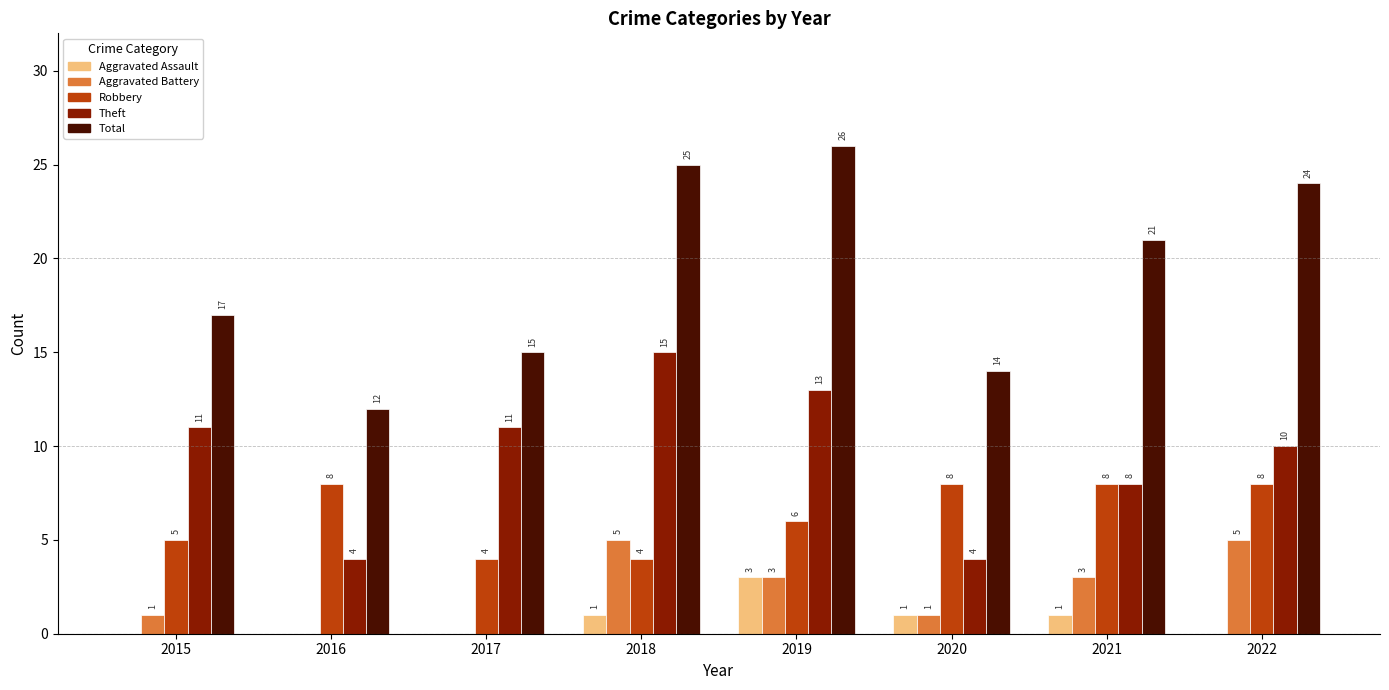

Is the value of Total at 2018 greater than the value of Theft at 2019?

Yes